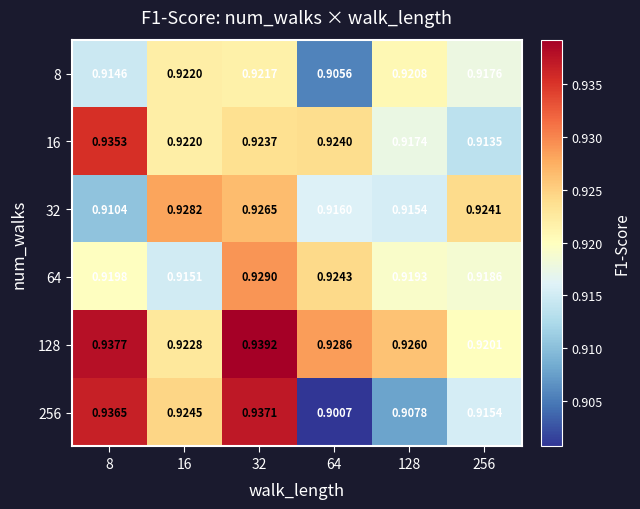

Is the value of 64 at 16 greater than the value of 32 at 16?

No